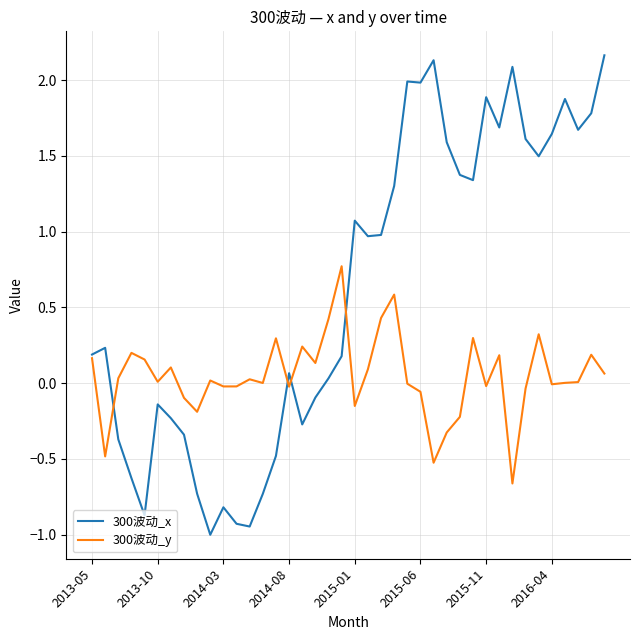

Rank the series by their average value, from highest to lowest.

300波动_x, 300波动_y